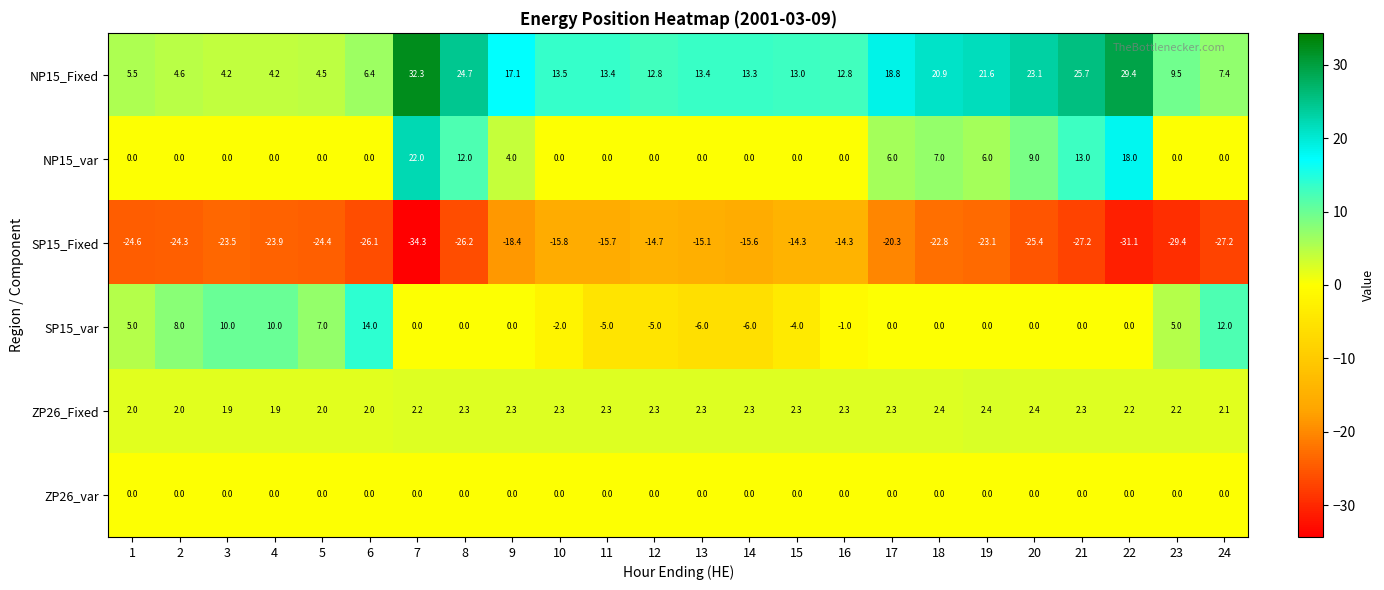

What is the lowest value of the NP15_Fixed series?

4.2